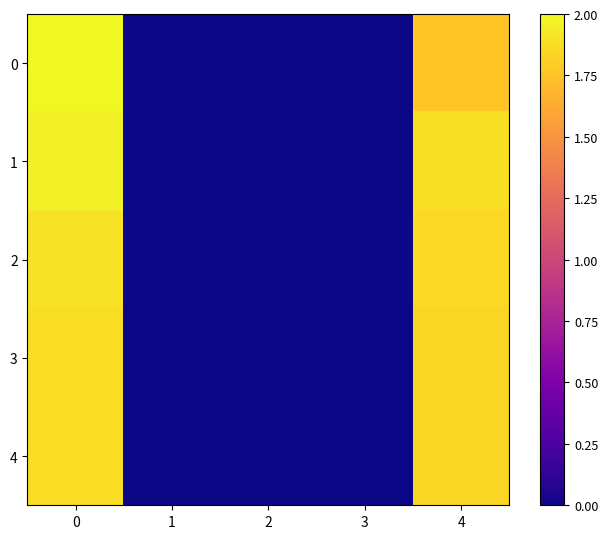

Which series has the largest total across all categories?

1